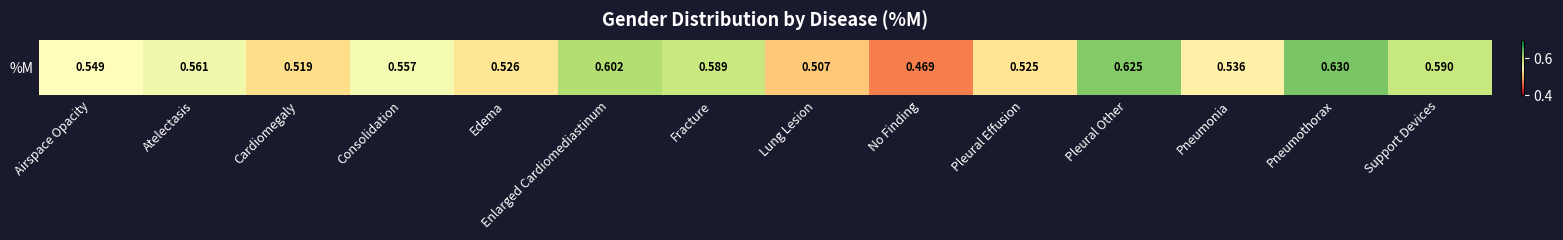

List the labels in order of value, smallest first.

No Finding, Lung Lesion, Cardiomegaly, Pleural Effusion, Edema, Pneumonia, Airspace Opacity, Consolidation, Atelectasis, Fracture, Support Devices, Enlarged Cardiomediastinum, Pleural Other, Pneumothorax